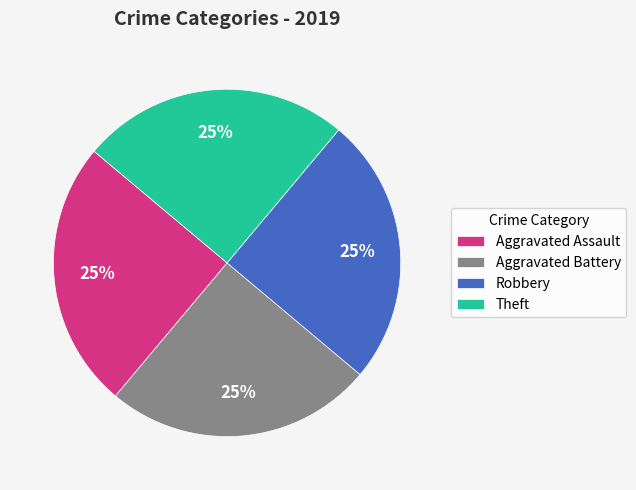

To the nearest percent, what portion does Aggravated Assault represent?

25%